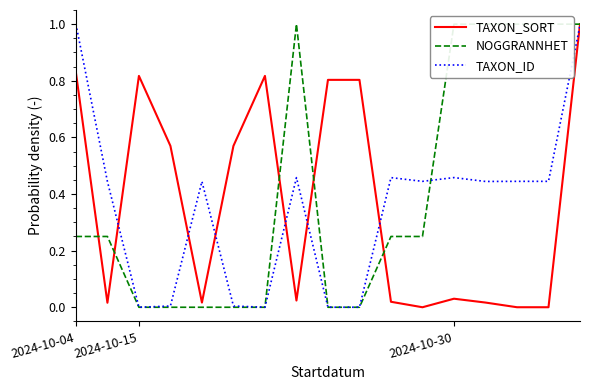

The value of NOGGRANNHET at 10 is 0.2. True or false?

True